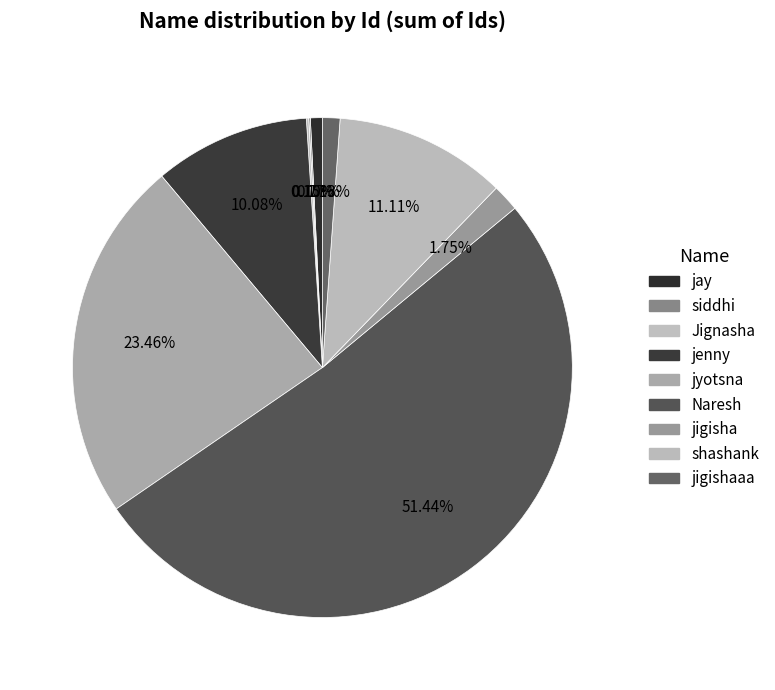

To the nearest percent, what is the difference between the largest and smallest slice percentages?

51%